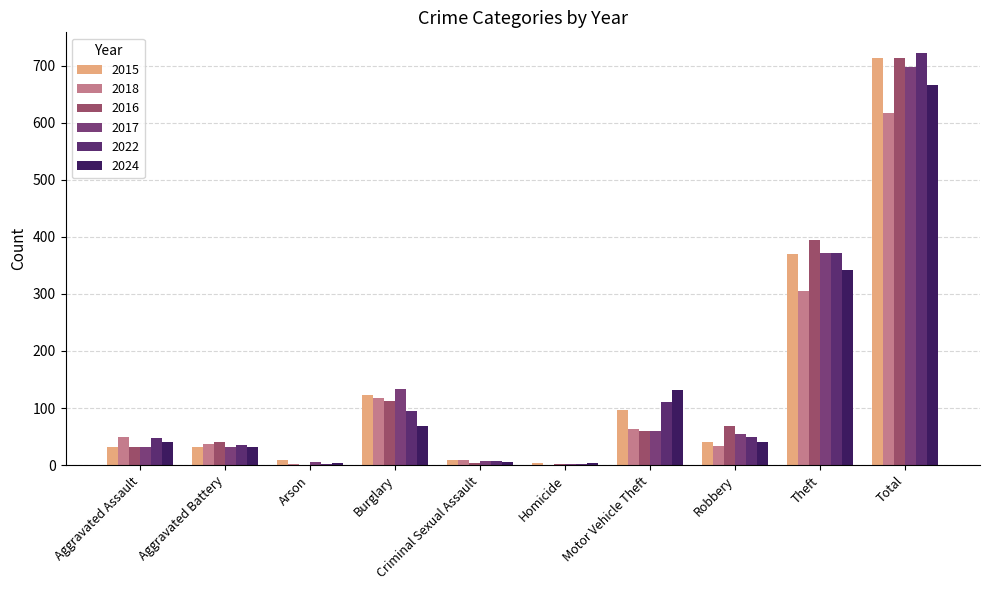

How many data points does each series have?

10